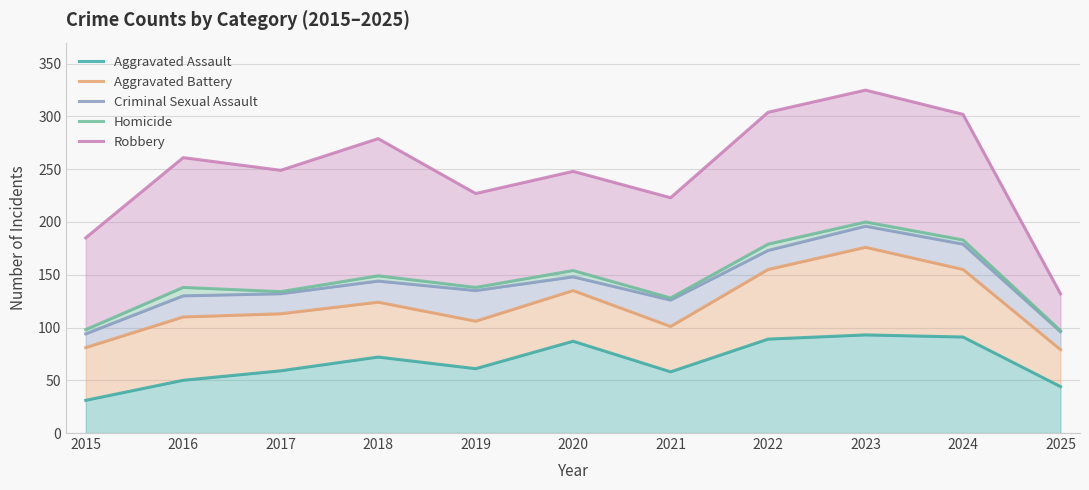

True or false: Aggravated Battery and Robbery intersect in this chart.

False